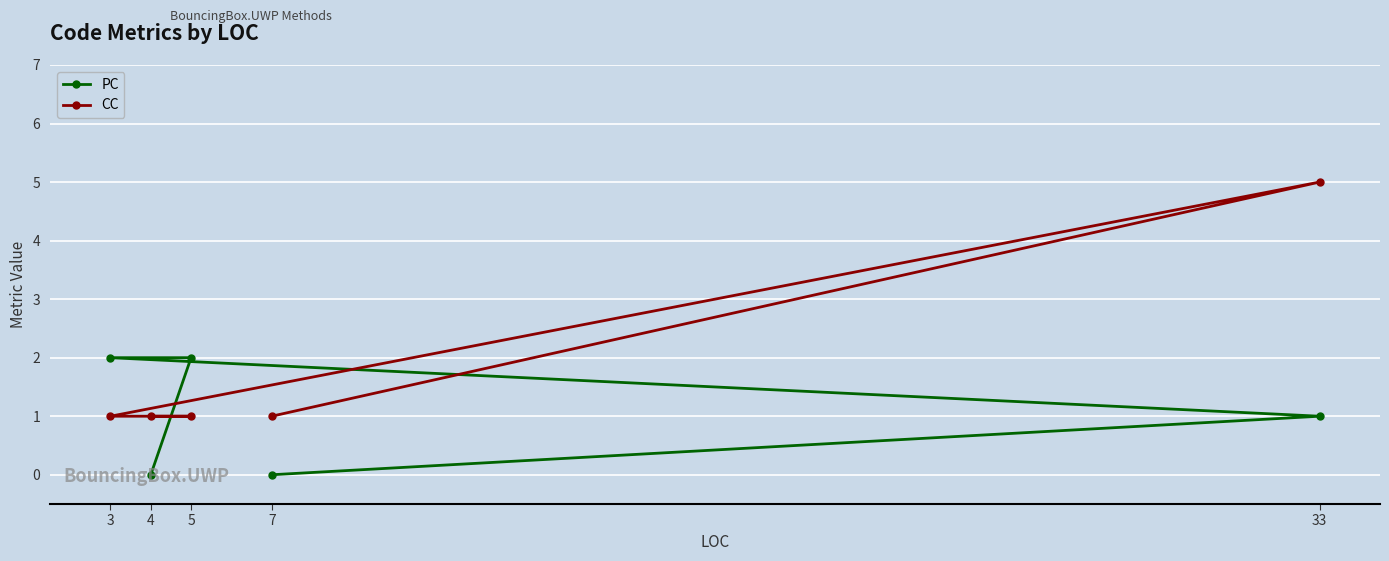

What is the maximum value for CC?

5